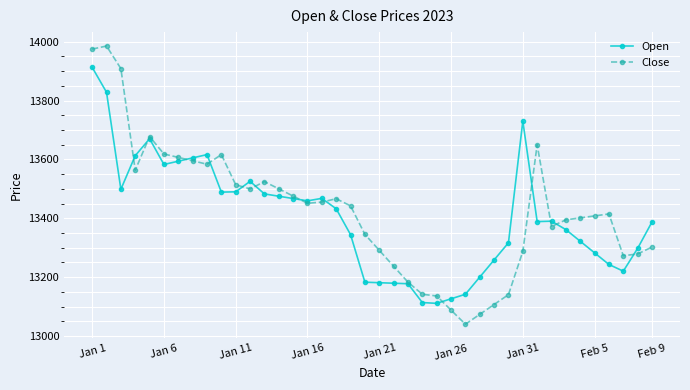

What is the value of the Open point at the 38th from the left?

13220.4